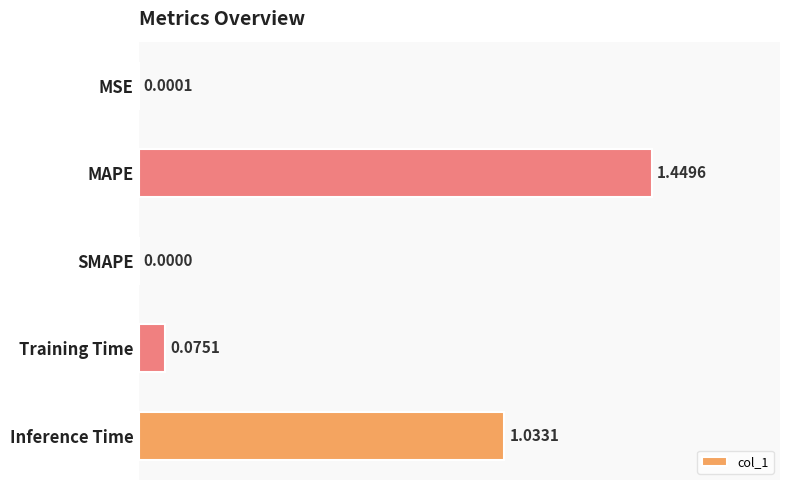

Which label corresponds to the largest value in the chart?

MAPE